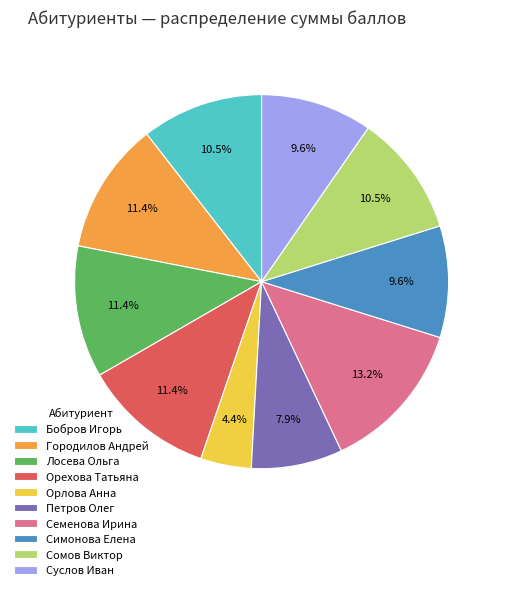

To the nearest percent, what is the combined percentage of Городилов Андрей and Бобров Игорь?

22%